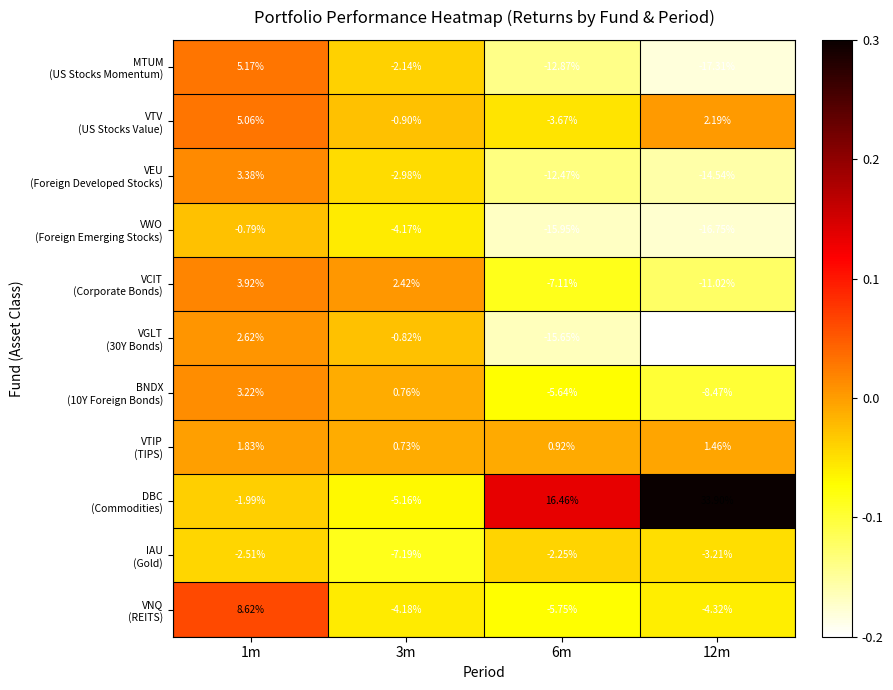

Count the number of data series in this chart.

11